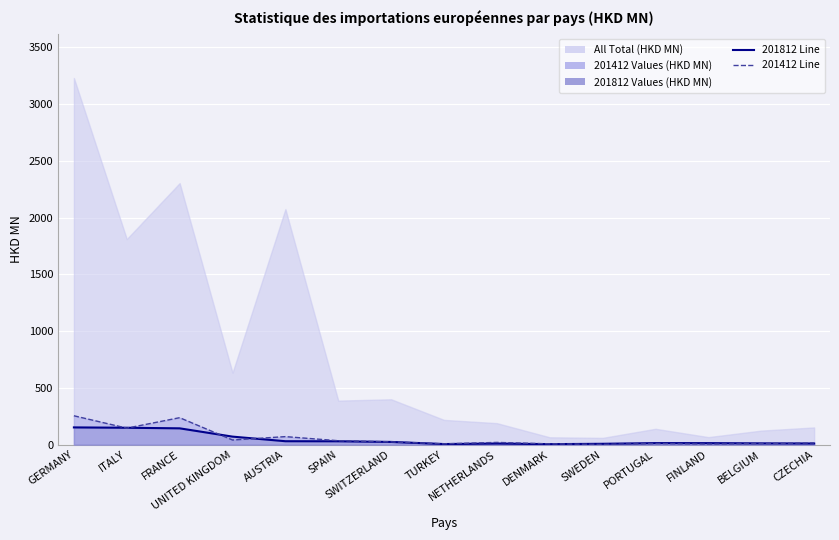

Reading left to right, list all the values displayed in this chart.

201812 Line: 152.2	149.3	144.1	71.1	30.6	30.0	24.3	5.7	10.1	4.8	7.9	14.0	13.6	11.7	10.5
201412 Line: 254.7	145.7	237.9	41.2	71.1	35.0	24.8	7.5	20.0	7.5	3.1	10.0	5.8	10.0	15.4